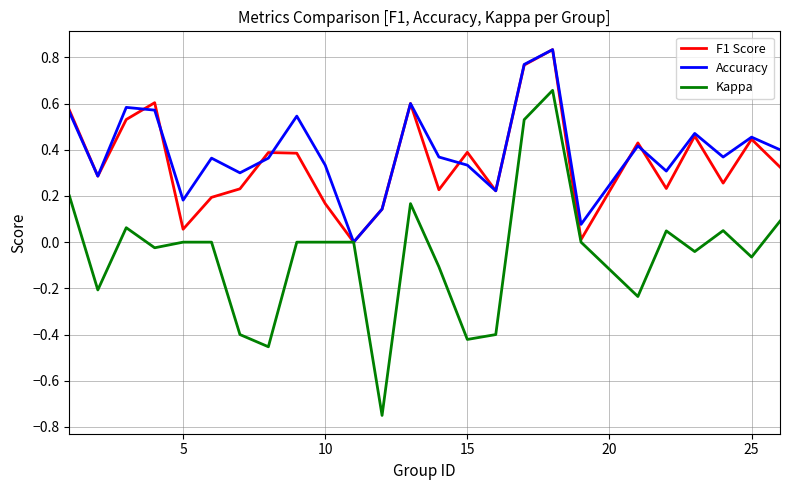

Which series has the largest range (max minus min)?

Kappa